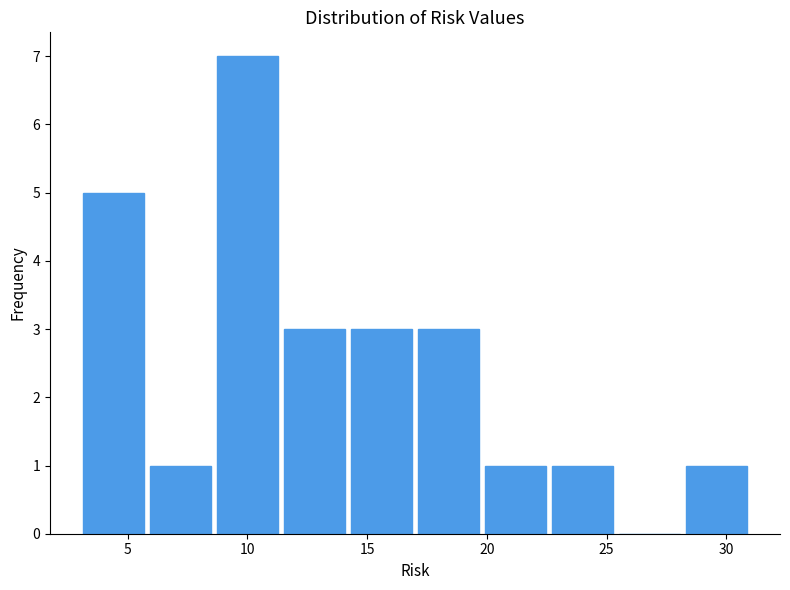

Which range on the x-axis has the tallest bar?

8.6 to 11.4